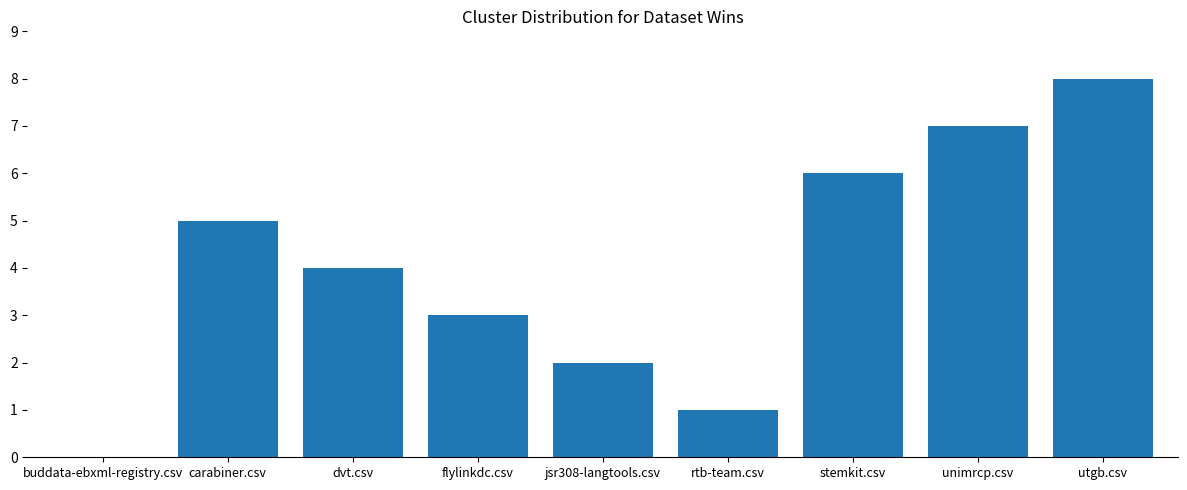

Reading left to right, what are all the values shown in this chart?

buddata-ebxml-registry.csv=0	carabiner.csv=5	dvt.csv=4	flylinkdc.csv=3	jsr308-langtools.csv=2	rtb-team.csv=1	stemkit.csv=6	unimrcp.csv=7	utgb.csv=8